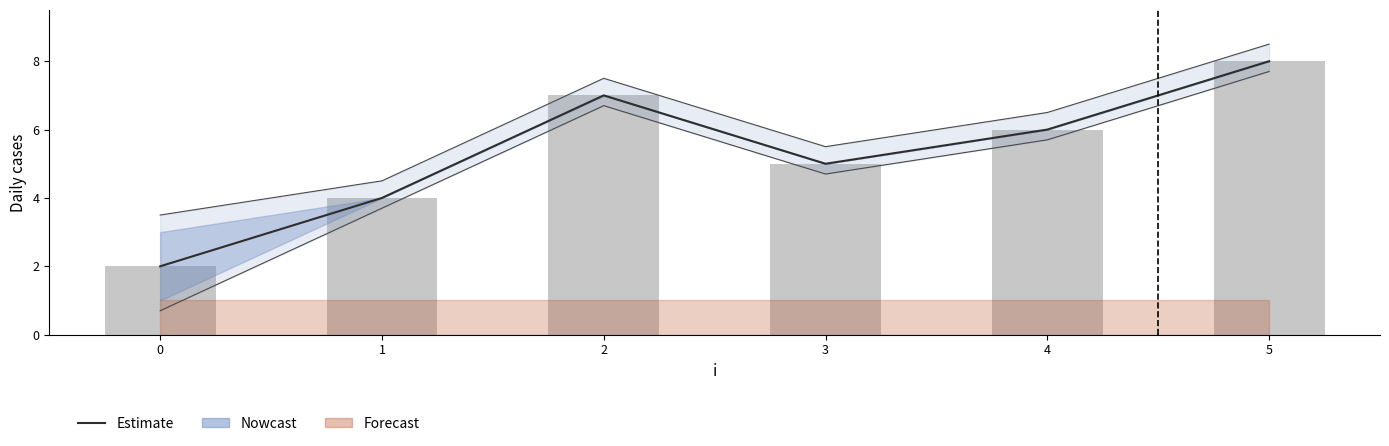

Reading right to left, what are all the values shown in this chart?

8	6	5	7	4	2